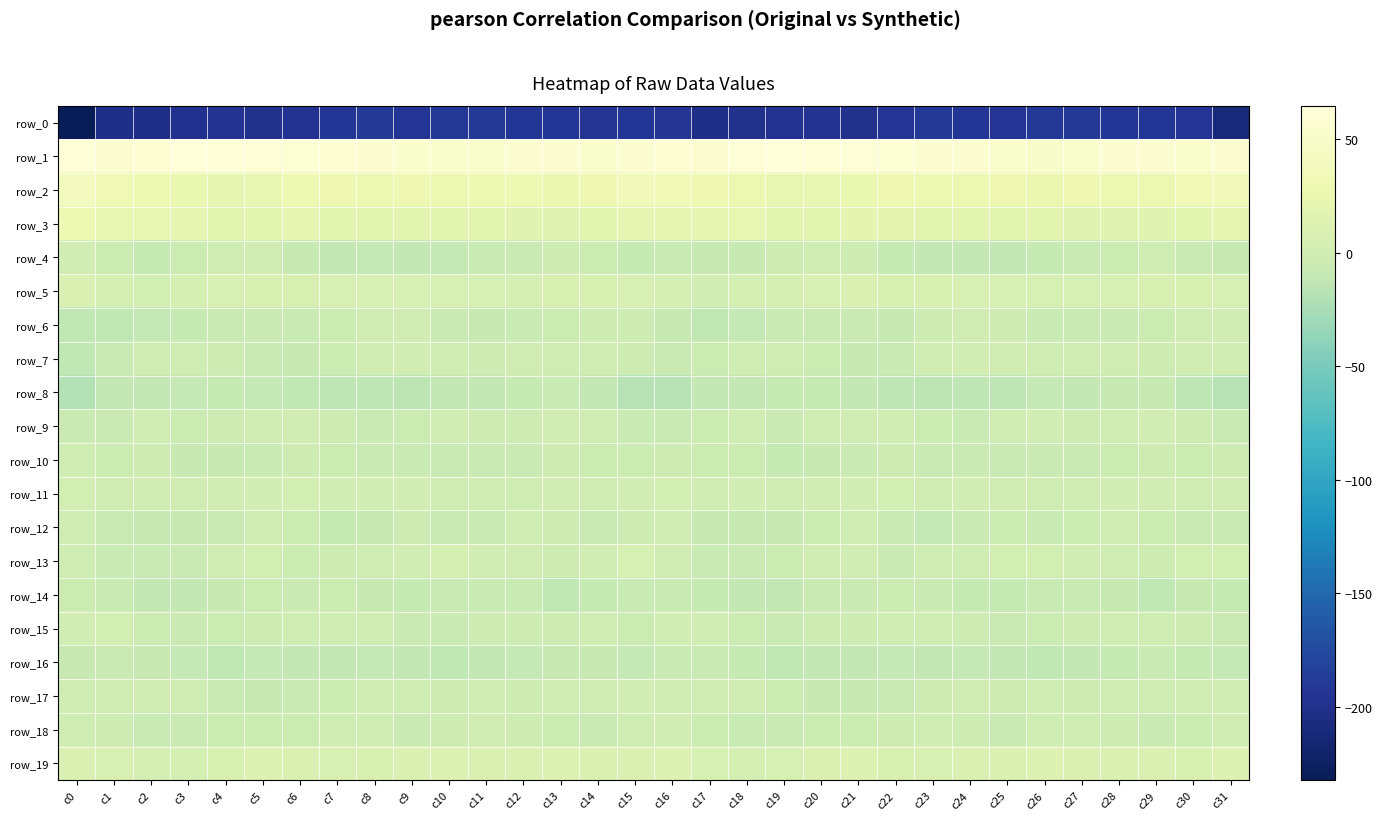

Is the value of row_3 at c0 greater than the value of row_2 at c14?

No